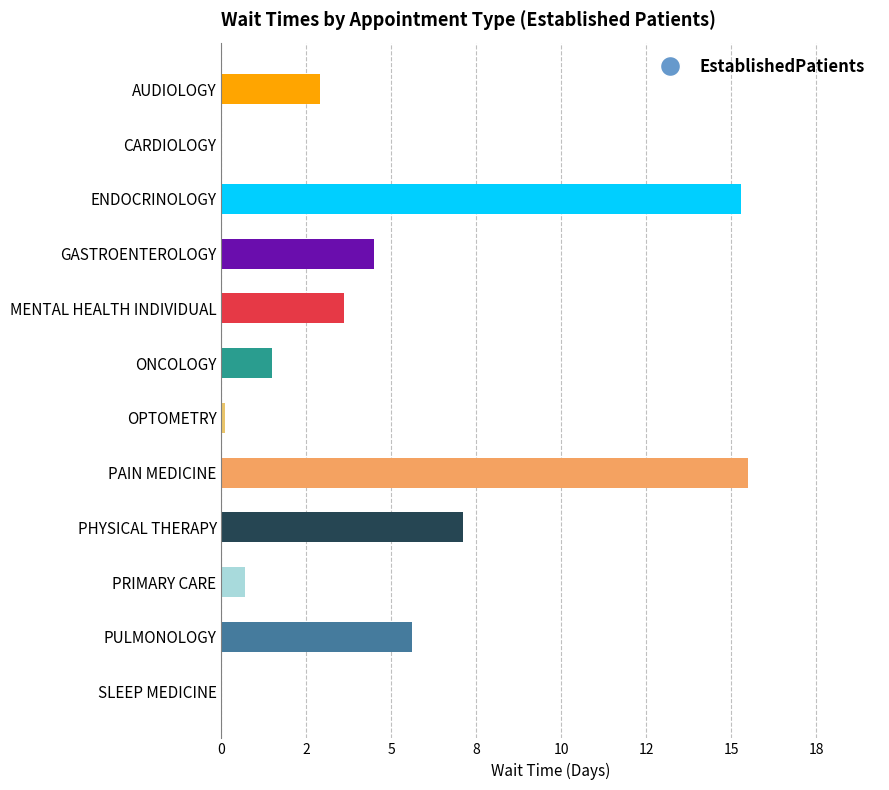

Are the bars horizontal?

Yes